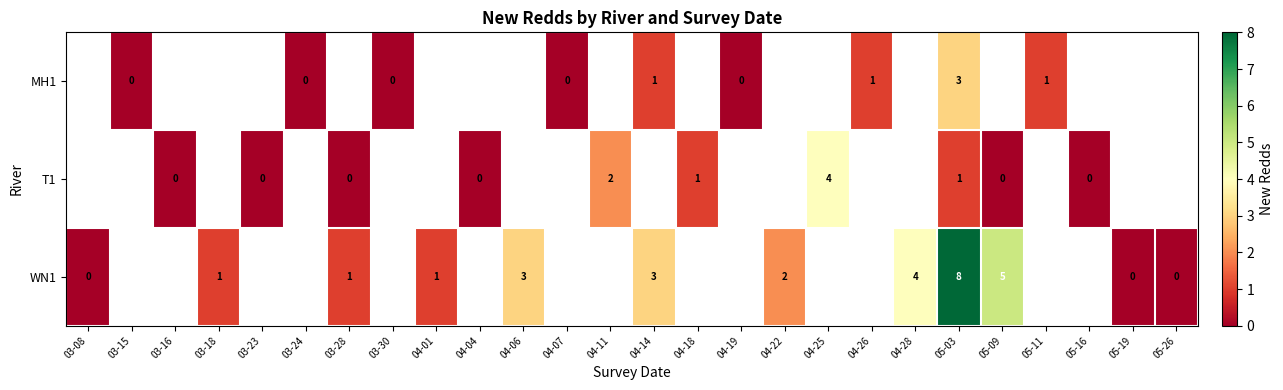

Which label corresponds to the largest value in the chart?

05-03